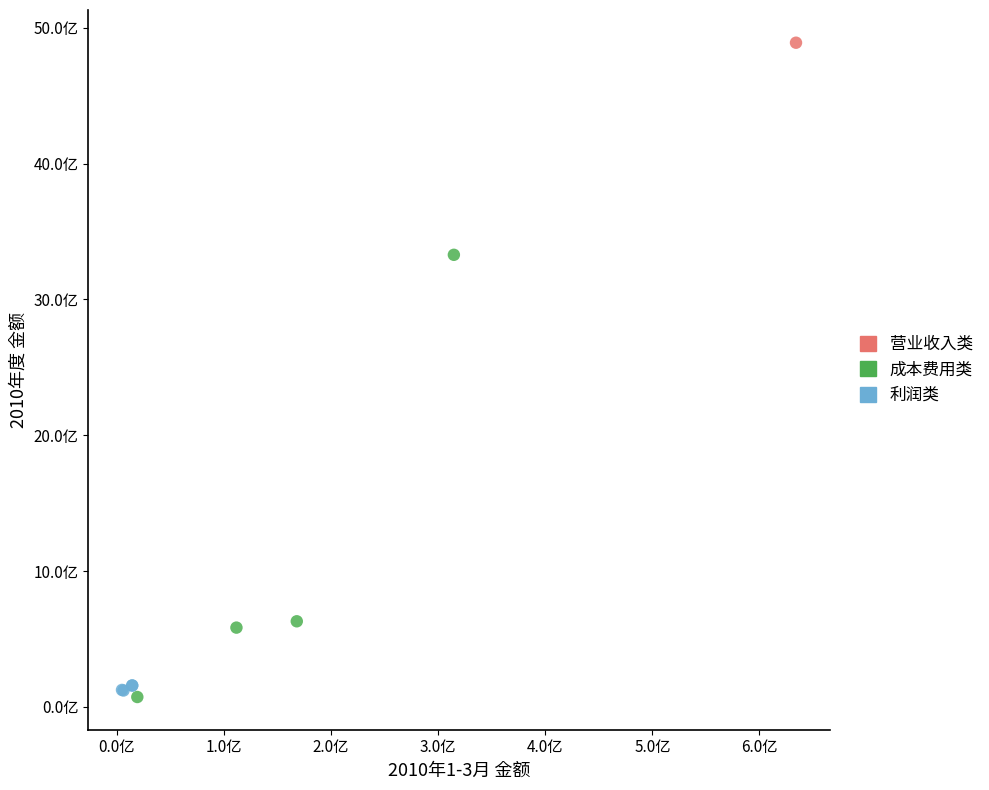

Which series reaches the maximum Y coordinate?

营业收入类